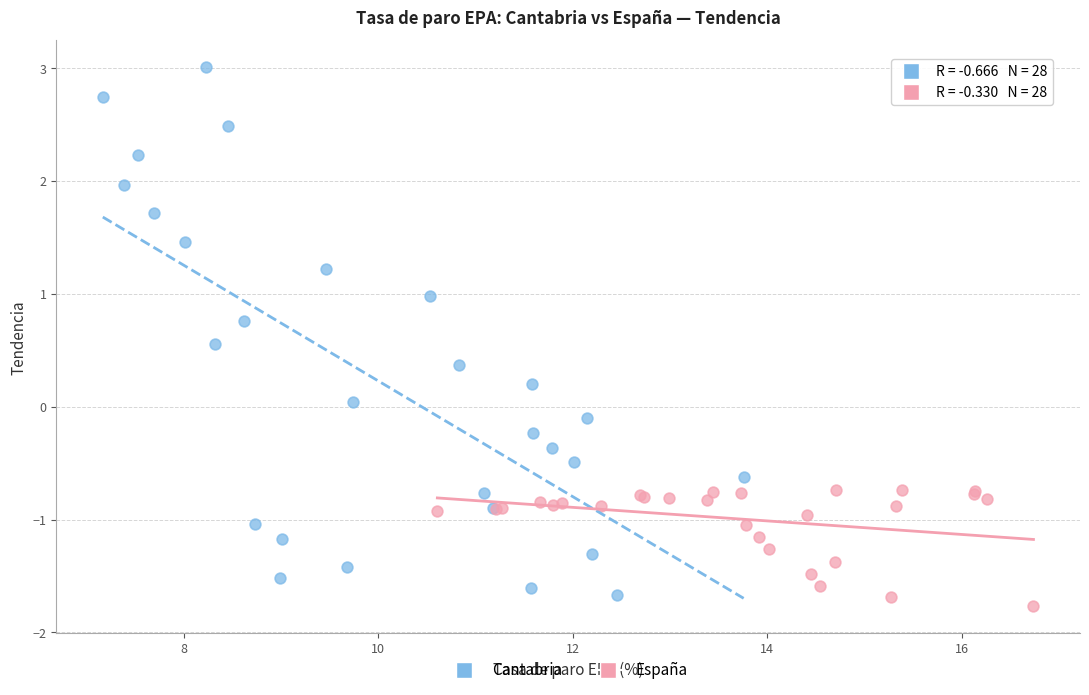

Which series contains the highest Y value?

Cantabria